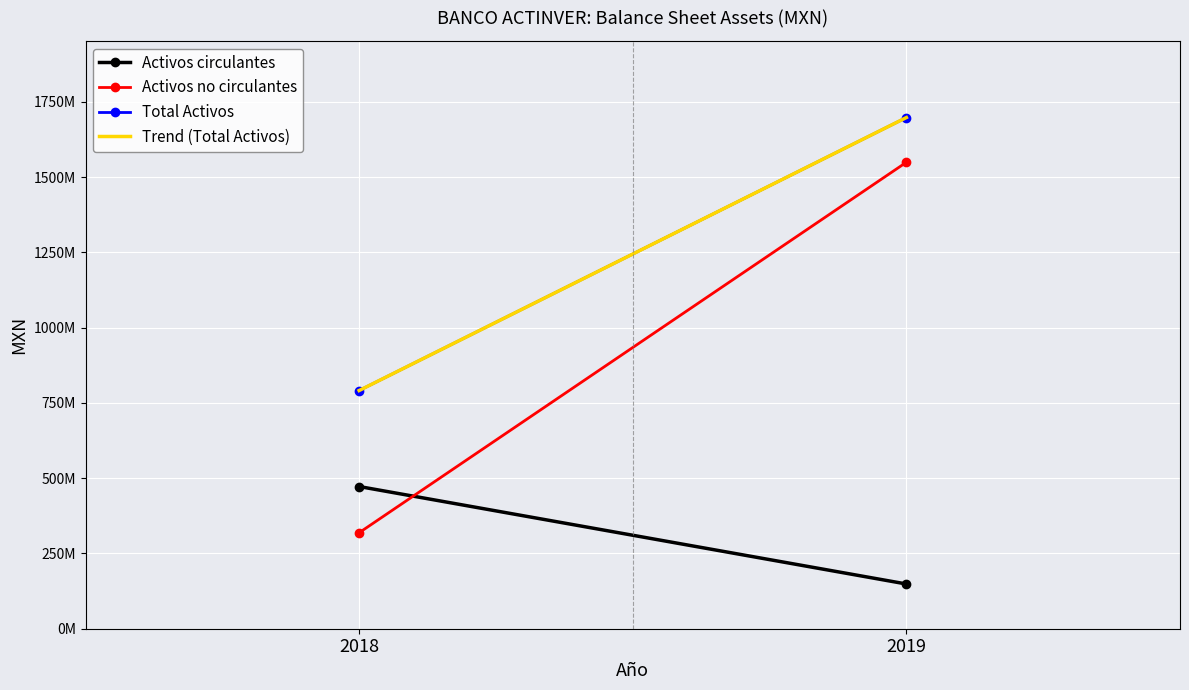

What are all the series names shown in the legend?

Activos circulantes, Activos no circulantes, Total Activos, Trend (Total Activos)